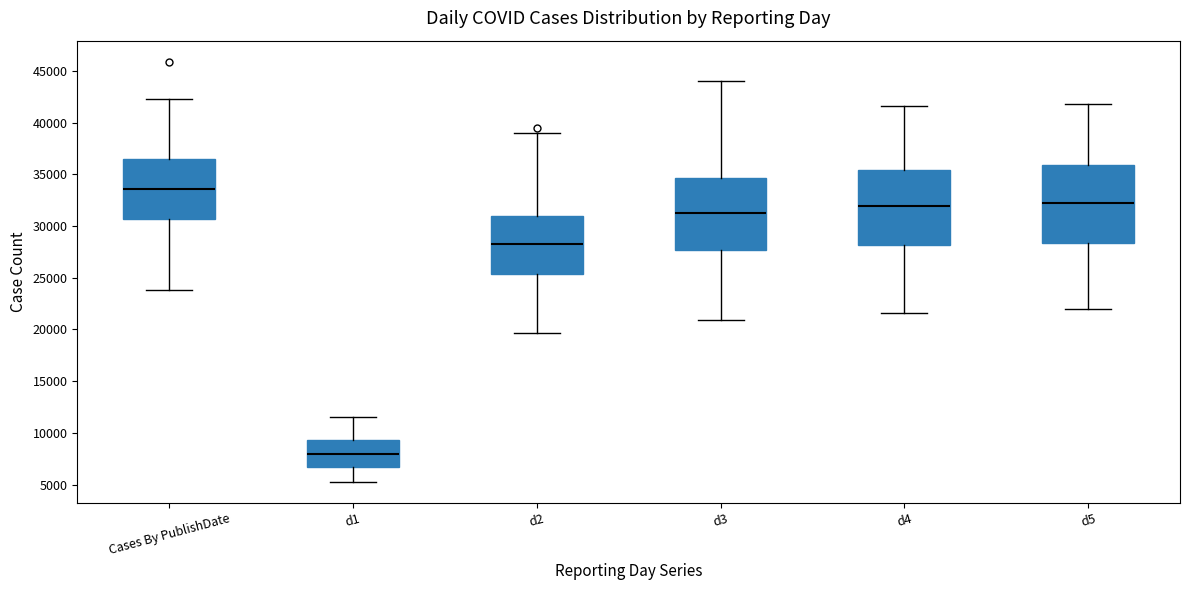

Reading left to right, read every box against the y-axis: the position of its median line, the range the box covers, and the ends of its whiskers. The values are not printed on the chart, so give them approximately, as read against the axis.

Cases By PublishDate: median 33500, box 30500 to 36500, whiskers 24000 to 42500
d1: median 8000, box 6500 to 9500, whiskers 5500 to 11500
d2: median 28500, box 25500 to 31000, whiskers 19500 to 39000
d3: median 31500, box 27500 to 34500, whiskers 21000 to 44000
d4: median 32000, box 28000 to 35500, whiskers 21500 to 41500
d5: median 32000, box 28500 to 36000, whiskers 22000 to 42000